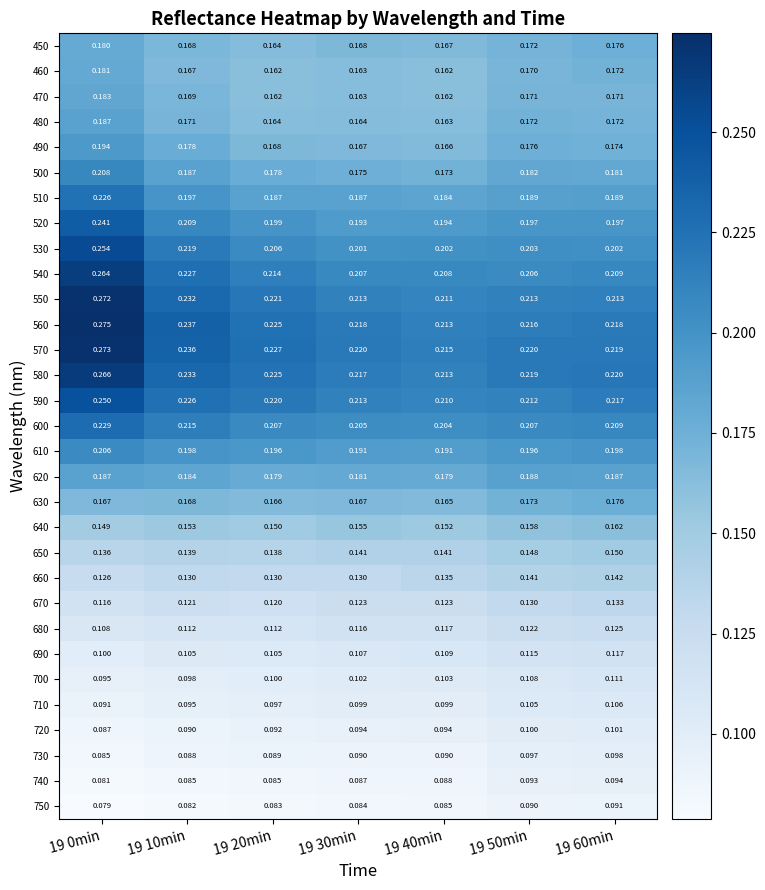

Is the value of 630 at 19 0min greater than the value of 490 at 19 10min?

No